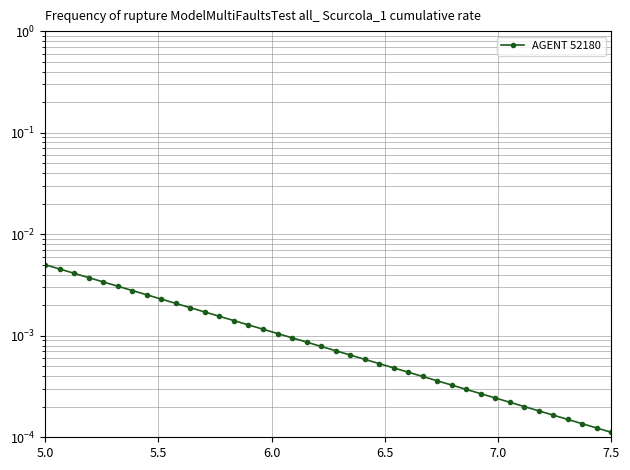

What is the sum of all values?

0.1